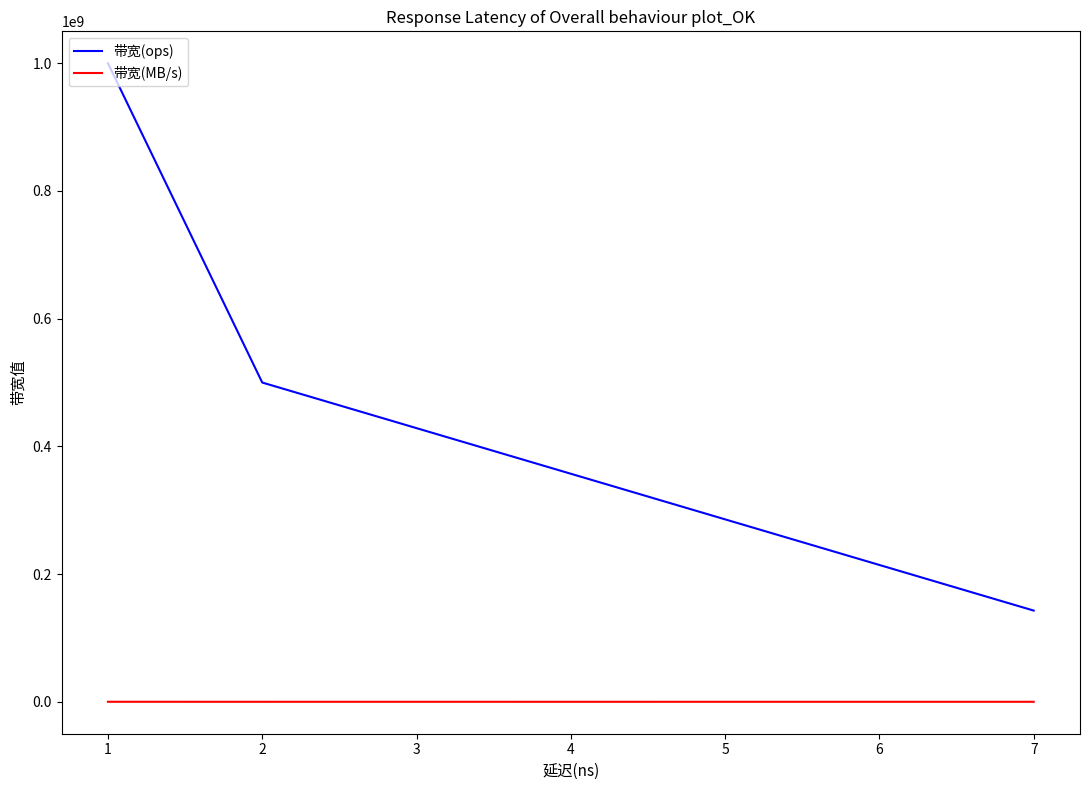

What is the minimum value shown in the chart?

9142